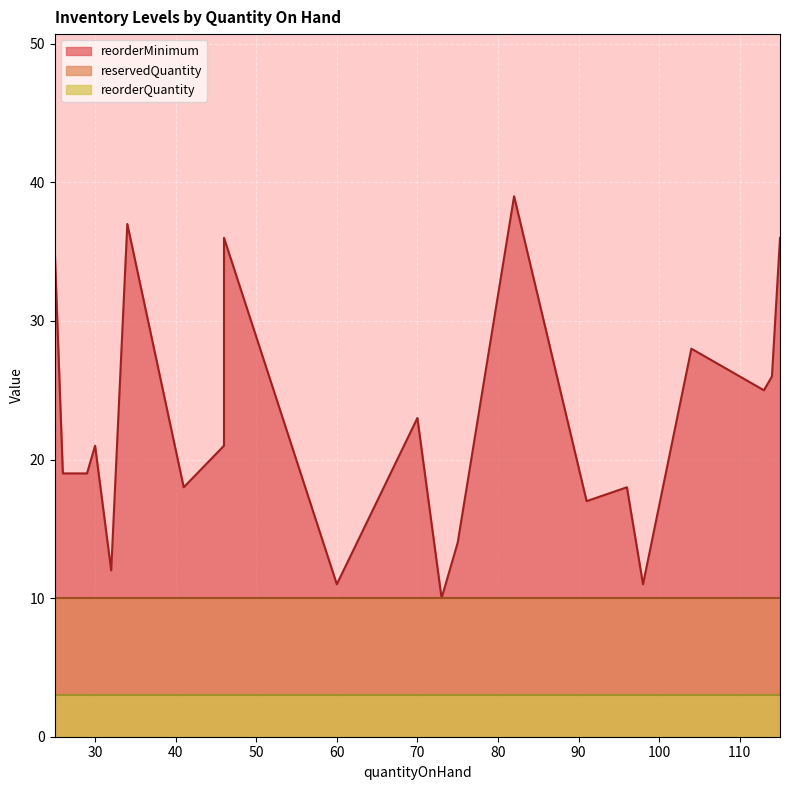

What are all the series names shown in the legend?

reorderMinimum, reservedQuantity, reorderQuantity